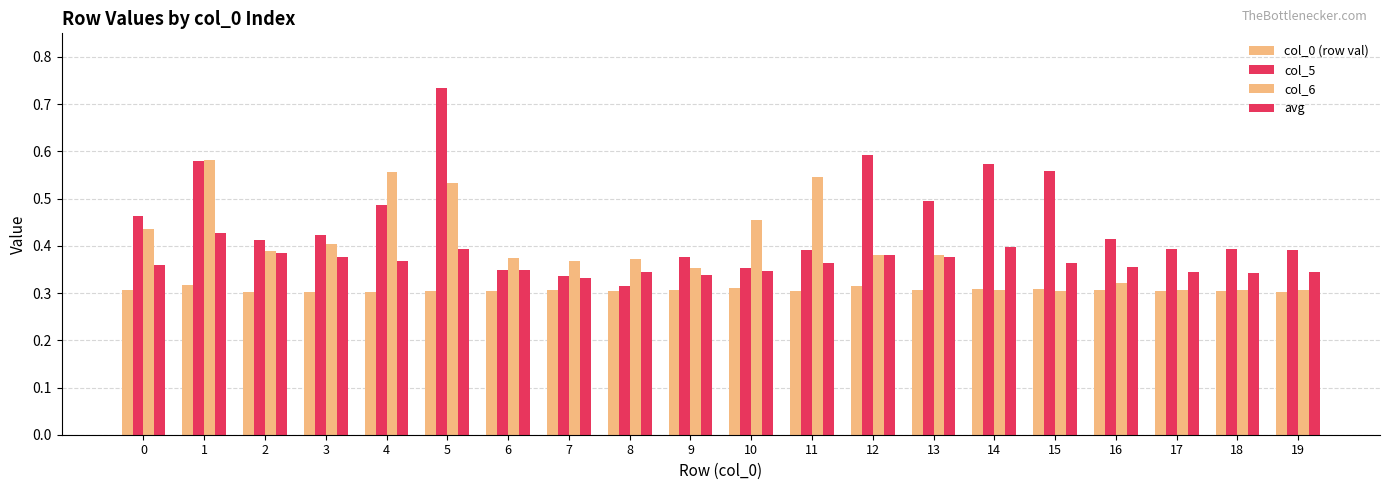

Count the number of data series in this chart.

4